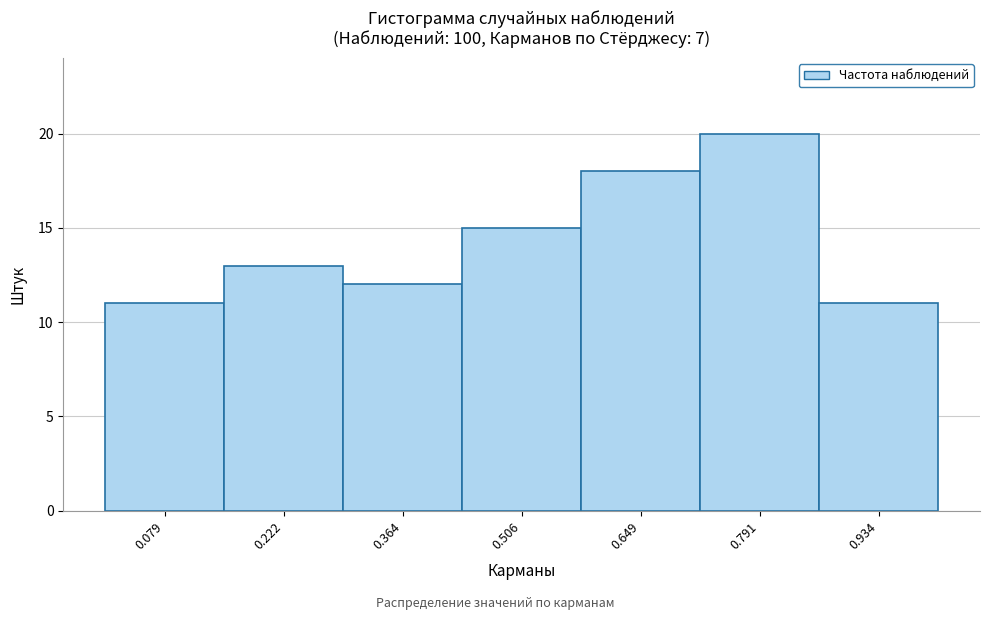

Reading left to right, transcribe this chart: for each bar, give the range it covers on the x-axis and its height. Neither the bar edges nor the heights are printed on the chart, so give them approximately, as read against the axes.

0.00 to 0.16: 11
0.16 to 0.30: 13
0.30 to 0.44: 12
0.44 to 0.58: 15
0.58 to 0.72: 18
0.72 to 0.86: 20
0.86 to 1.00: 11